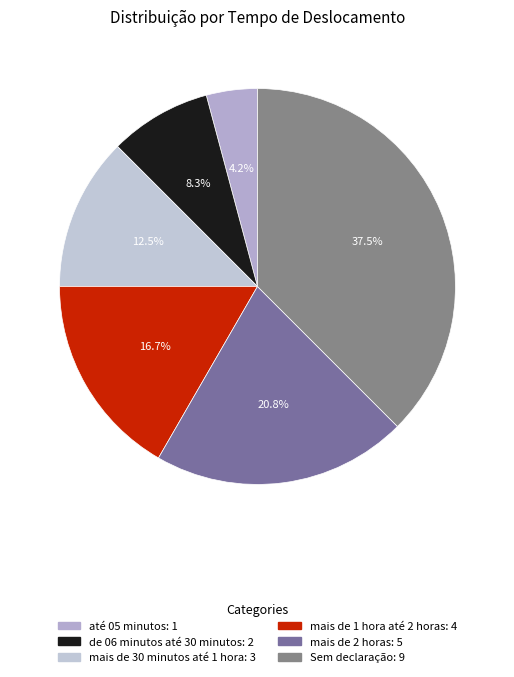

To the nearest percent, what portion does até 05 minutos represent?

4%